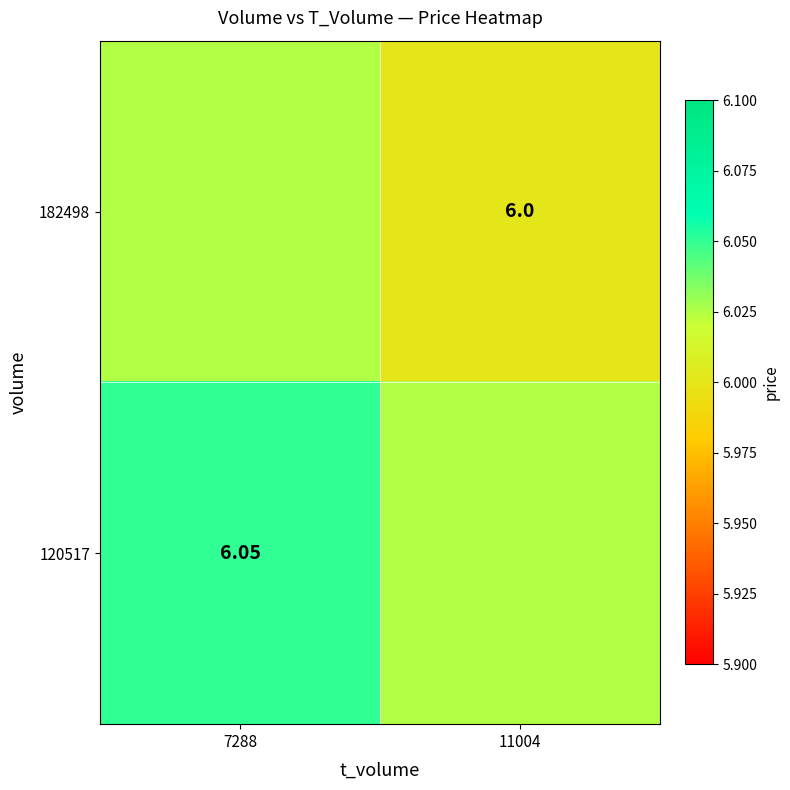

Rank the series by their average value, from lowest to highest.

182498, 120517